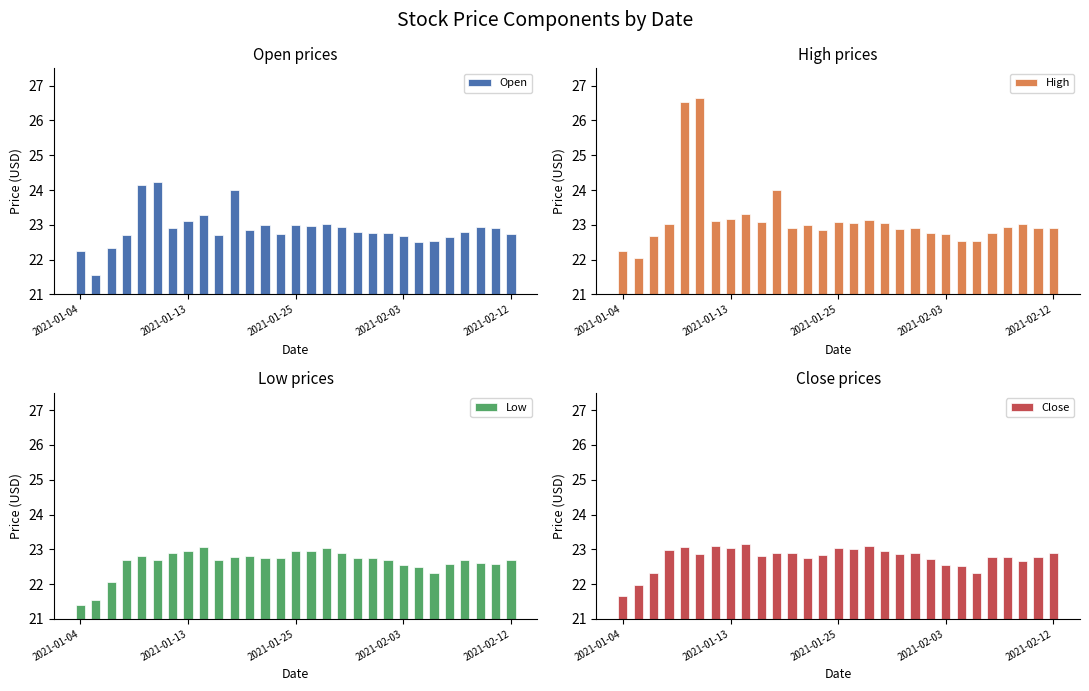

Reading right to left, transcribe all the data shown in this chart.

Open: 22.7	22.9	22.9	22.8	22.6	22.5	22.5	22.7	22.8	22.8	22.8	22.9	23.0	23.0	23.0	22.7	23.0	22.9	24.0	22.7	23.3	23.1	22.9	24.2	24.1	22.7	22.3	21.6	22.2
High: 22.9	22.9	23.0	22.9	22.8	22.5	22.5	22.7	22.8	22.9	22.9	23.0	23.1	23.1	23.1	22.8	23.0	22.9	24.0	23.1	23.3	23.2	23.1	26.6	26.5	23.0	22.7	22.0	22.2
Low: 22.7	22.6	22.6	22.7	22.6	22.3	22.5	22.5	22.7	22.8	22.8	22.9	23.0	22.9	23.0	22.7	22.8	22.8	22.8	22.7	23.1	22.9	22.9	22.7	22.8	22.7	22.1	21.6	21.4
Close: 22.9	22.8	22.7	22.8	22.8	22.3	22.5	22.5	22.7	22.9	22.9	23.0	23.1	23.0	23.0	22.8	22.8	22.9	22.9	22.8	23.2	23.0	23.1	22.9	23.1	23.0	22.3	22.0	21.7